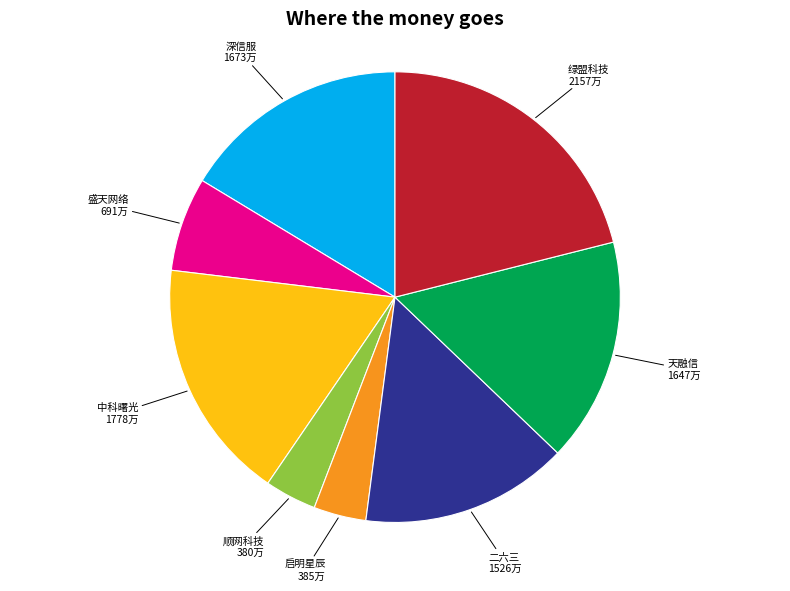

Is there a majority slice in this chart?

No